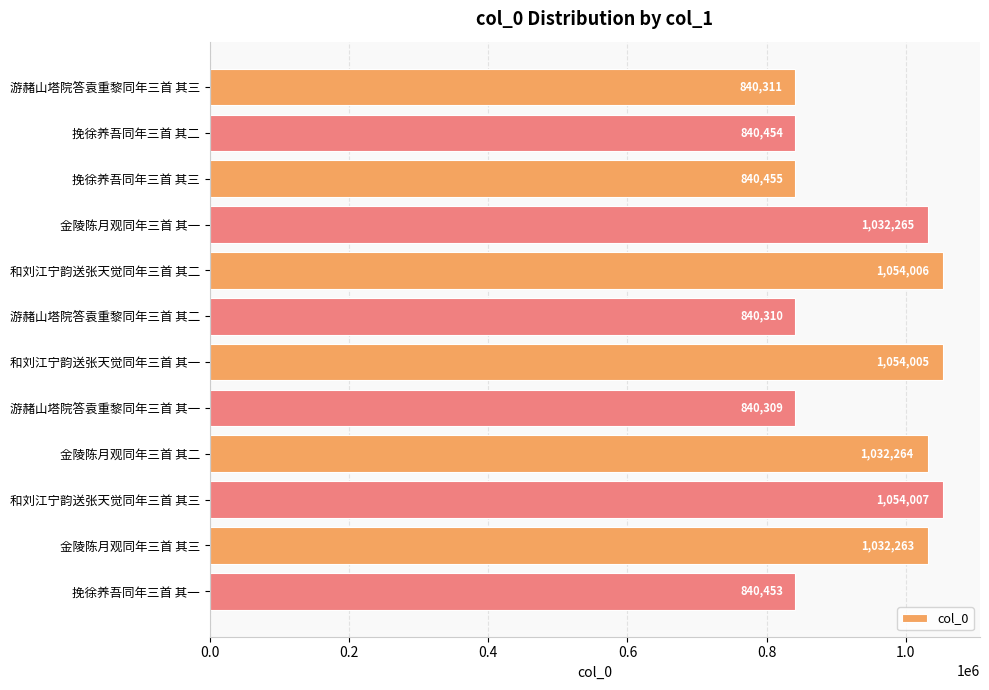

The value at 金陵陈月观同年三首 其三 is 1032263. True or false?

True